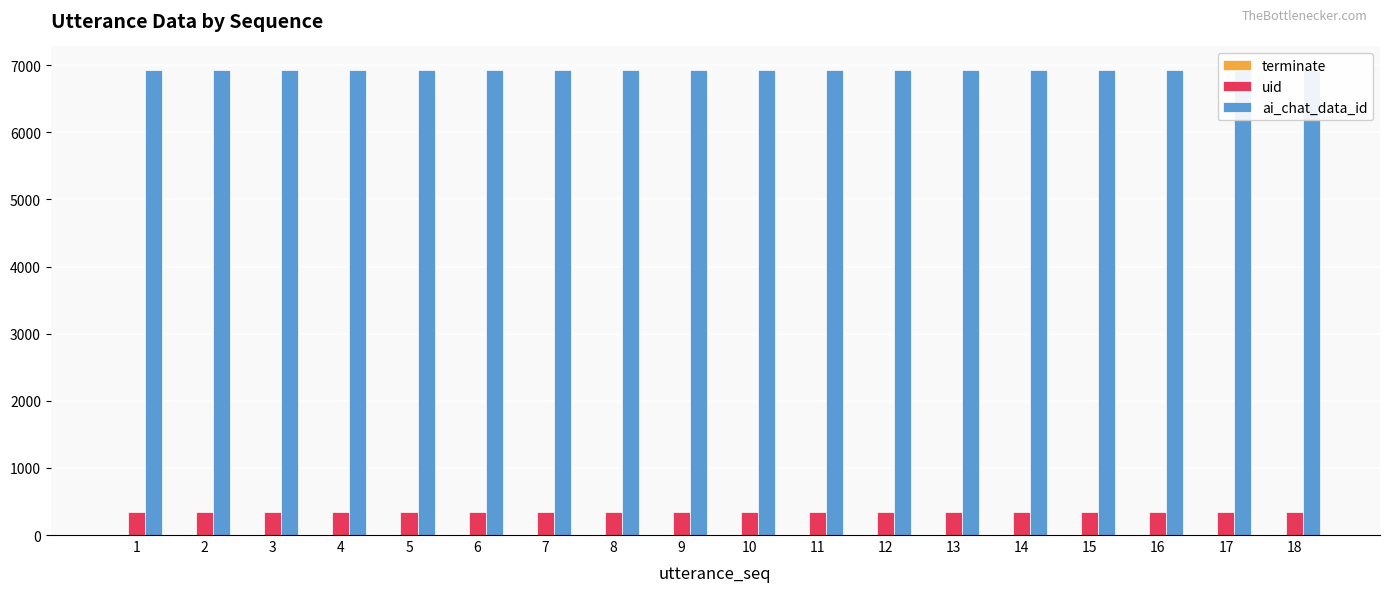

What is the value of the ai_chat_data_id bar at the 18th from the left?

6934